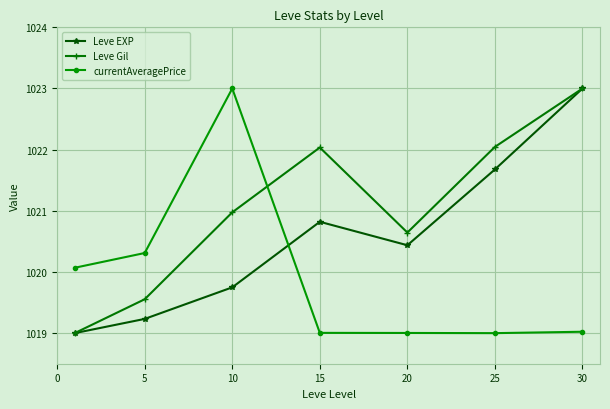

List the series in order of their overall mean, lowest first.

currentAveragePrice, Leve EXP, Leve Gil